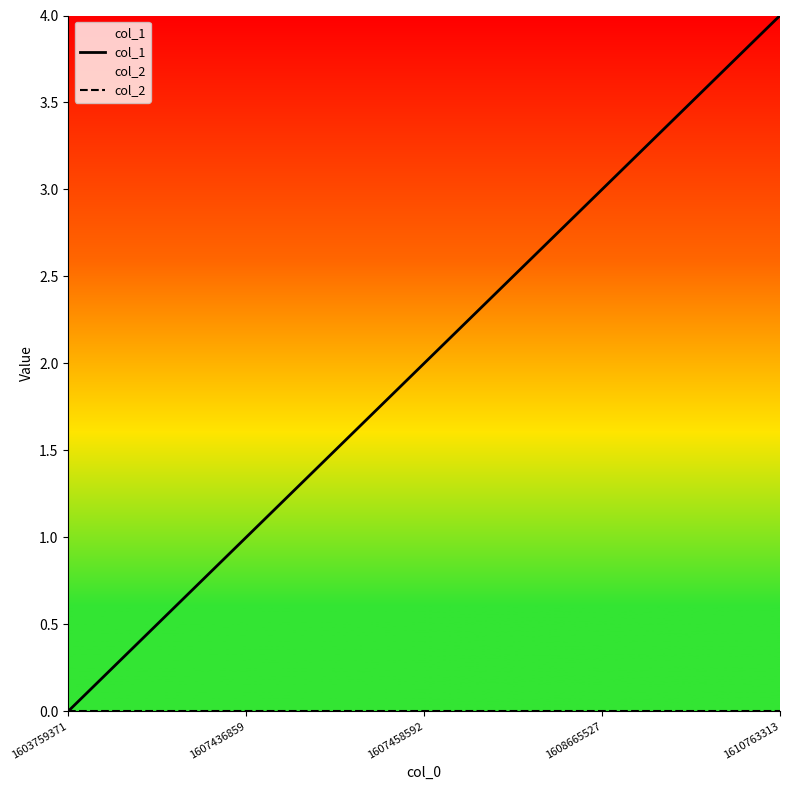

Reading left to right, list all the values displayed in this chart.

col_1: 1603759371=0	1607436859=1	1607458592=2	1608665527=3	1610763313=4
col_2: 1603759371=0	1607436859=0	1607458592=0	1608665527=0	1610763313=0